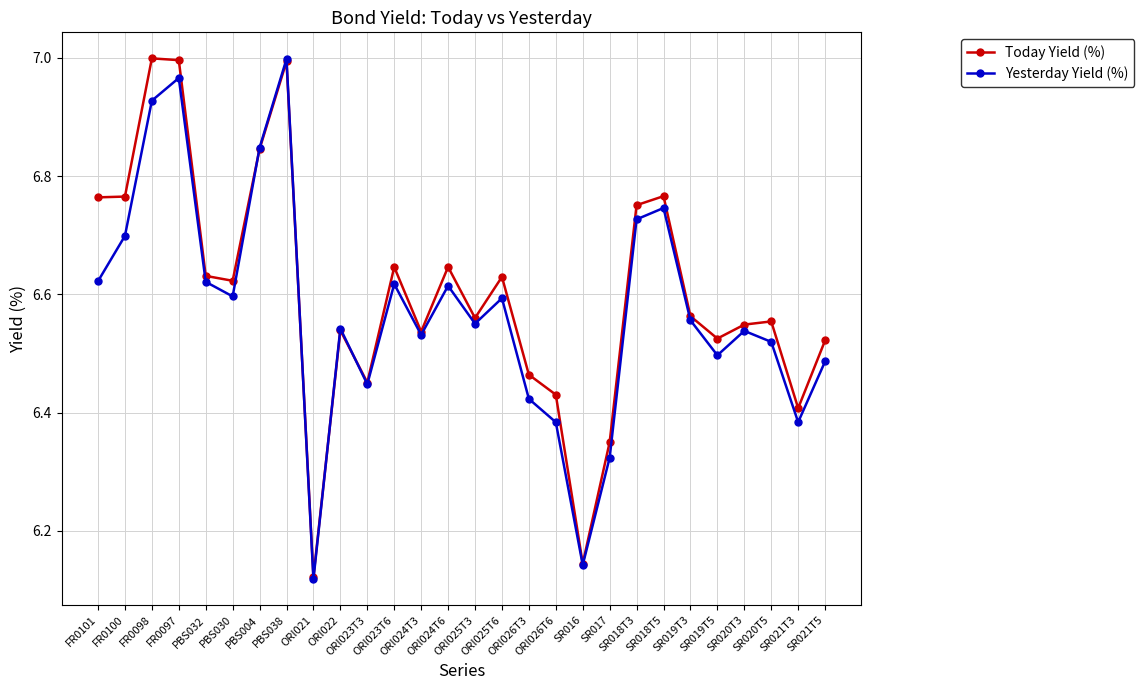

True or false: Yesterday Yield (%) has more than 2 points higher than both neighbors.

True